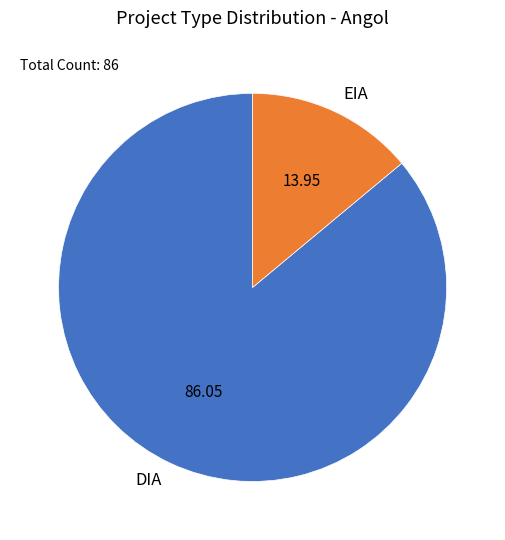

Does EIA represent more than half of the total?

No